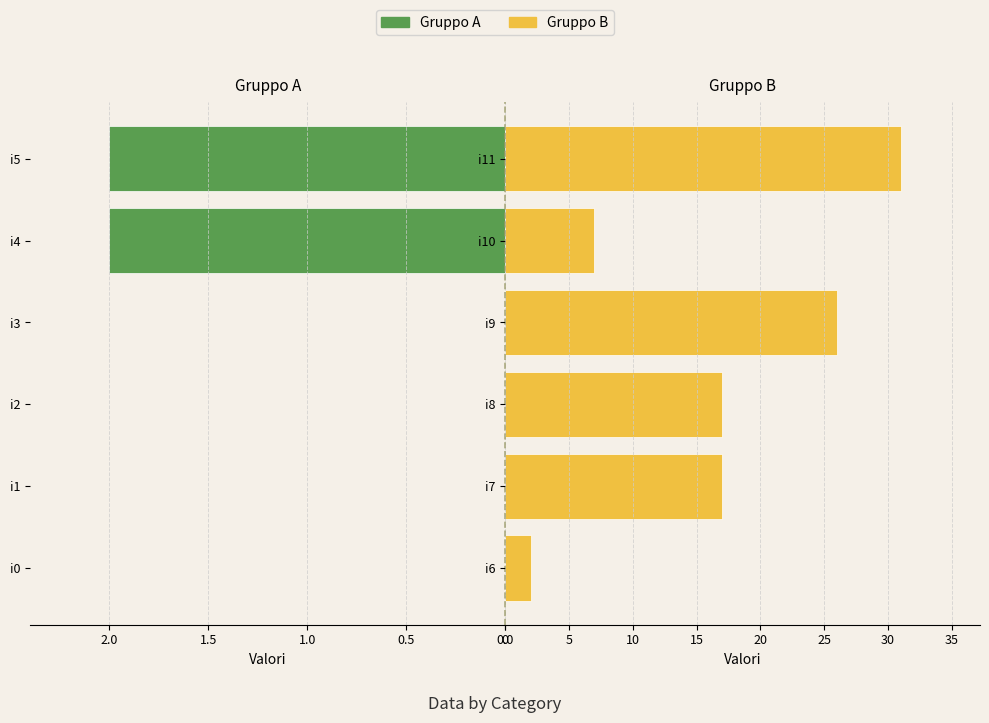

Are the bars grouped side by side (vs. stacked)?

Yes